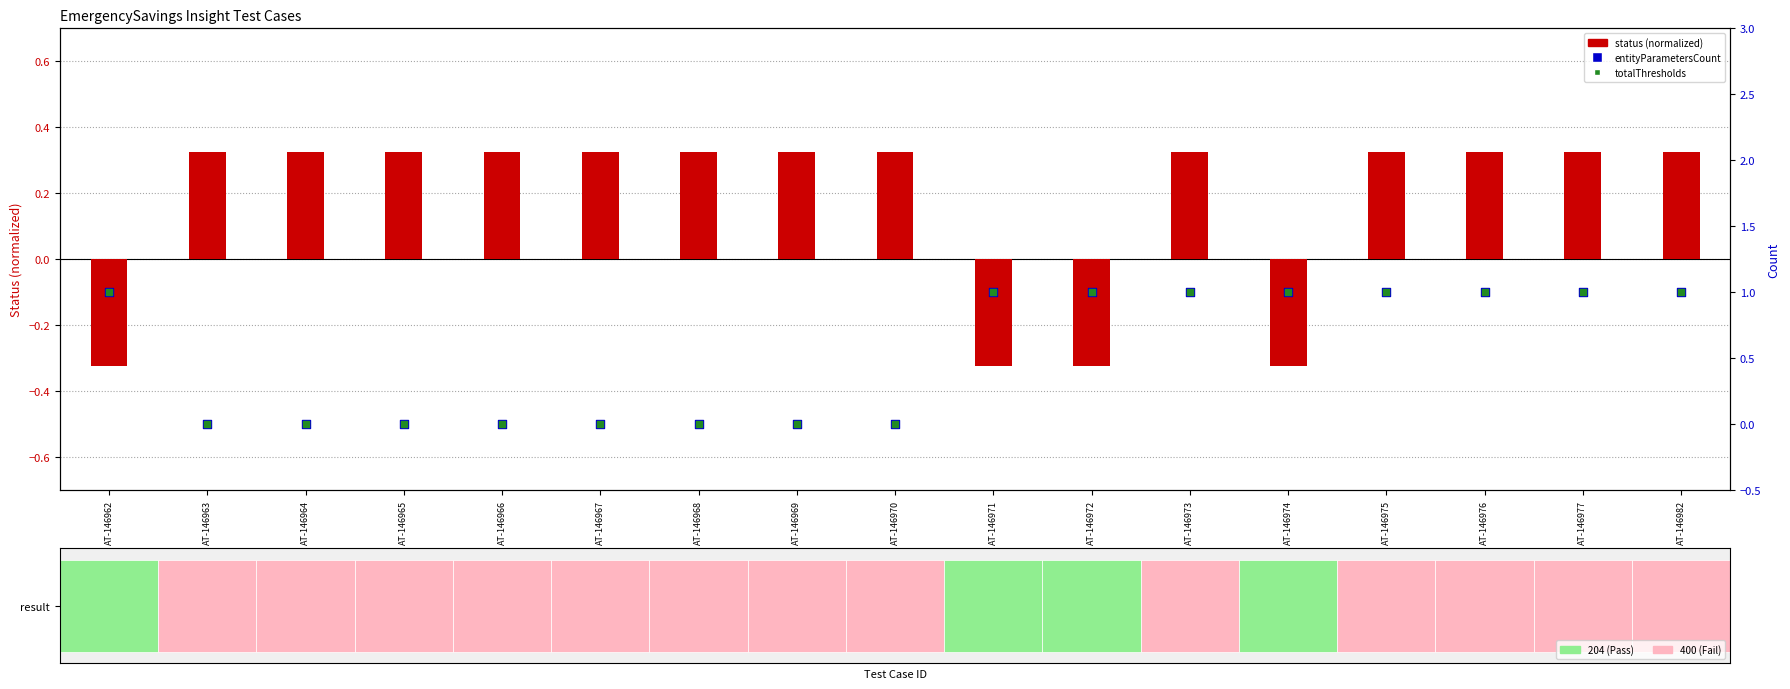

At how many categories does at least one series exceed 0?

17